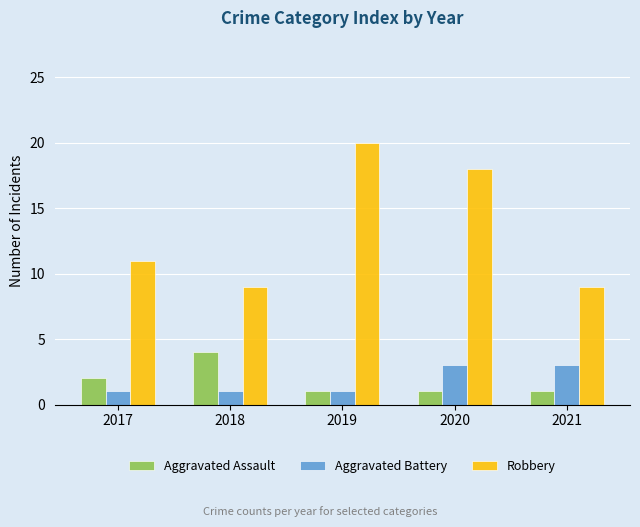

What is the greatest value displayed?

20